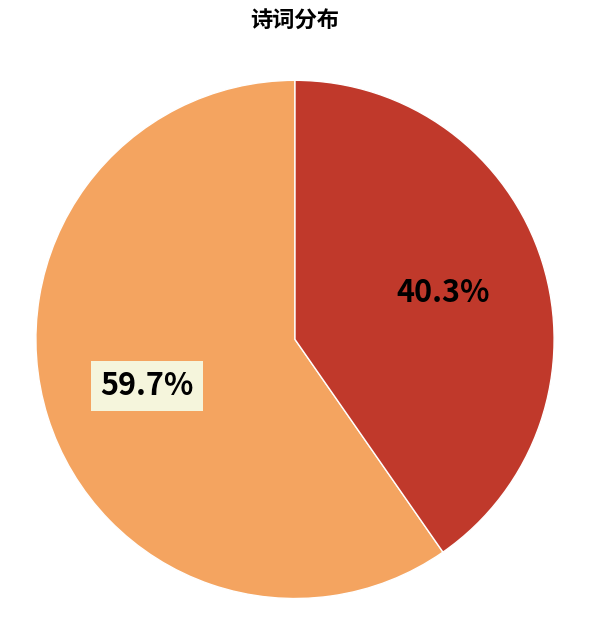

Is there a majority slice in this chart?

Yes